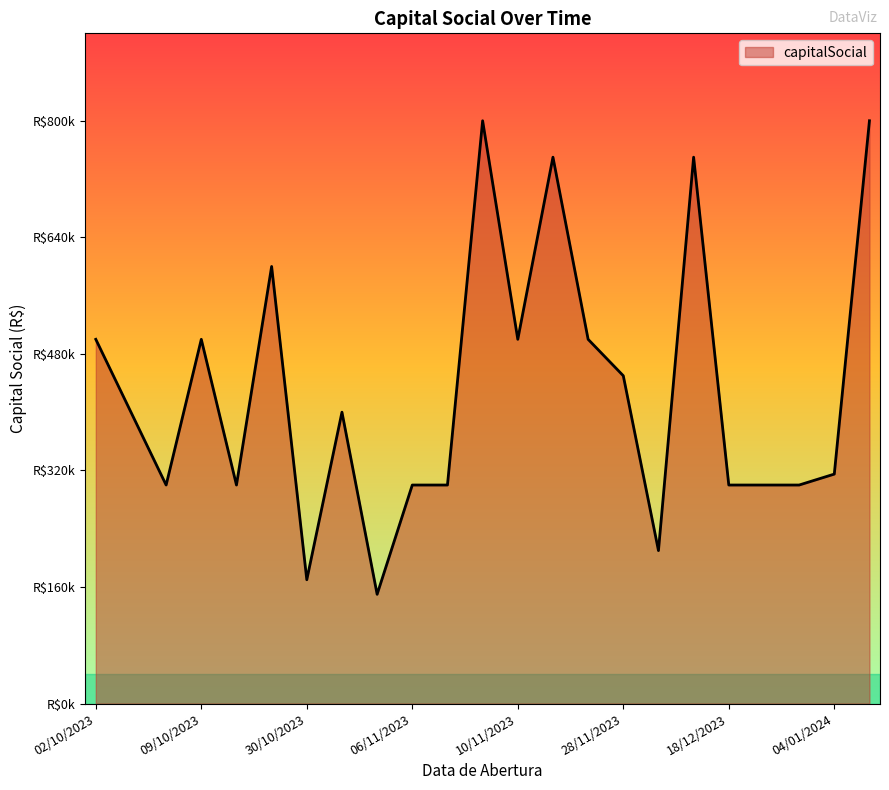

At which category does the chart reach its peak across all series?

16/11/2023